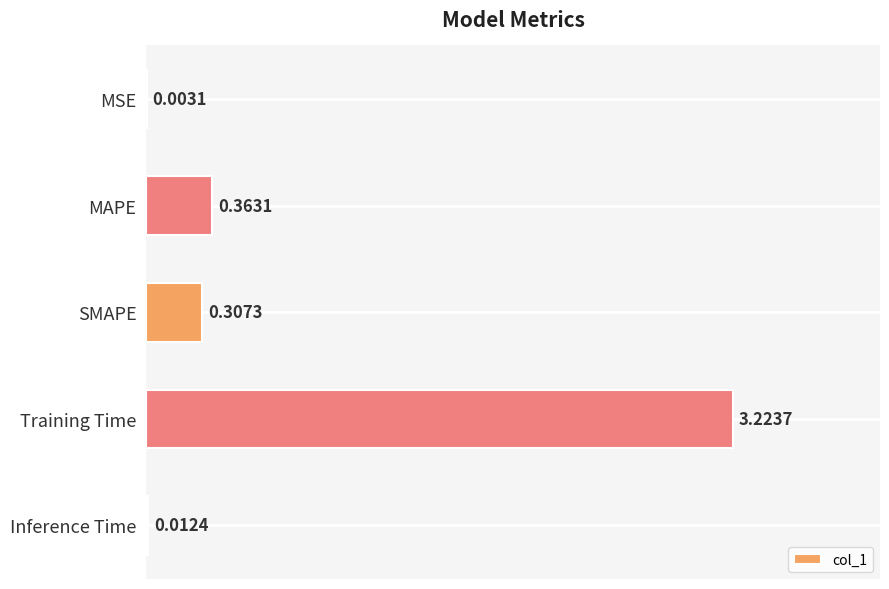

What is the change in value from MSE to Training Time?

+3.2